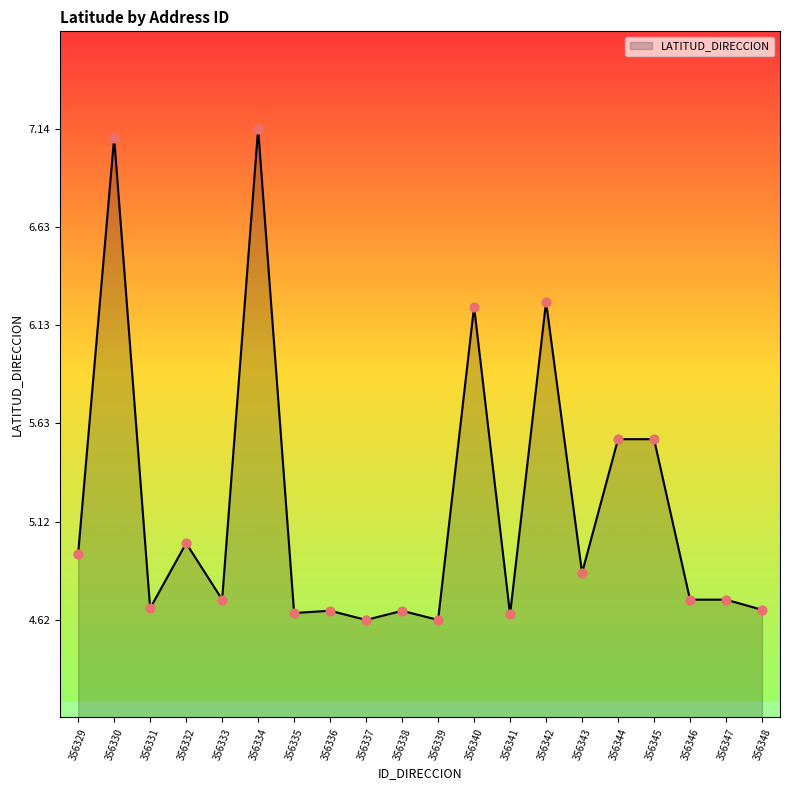

Approximately how many times larger is the value at 356336 compared to 356329?

0.9